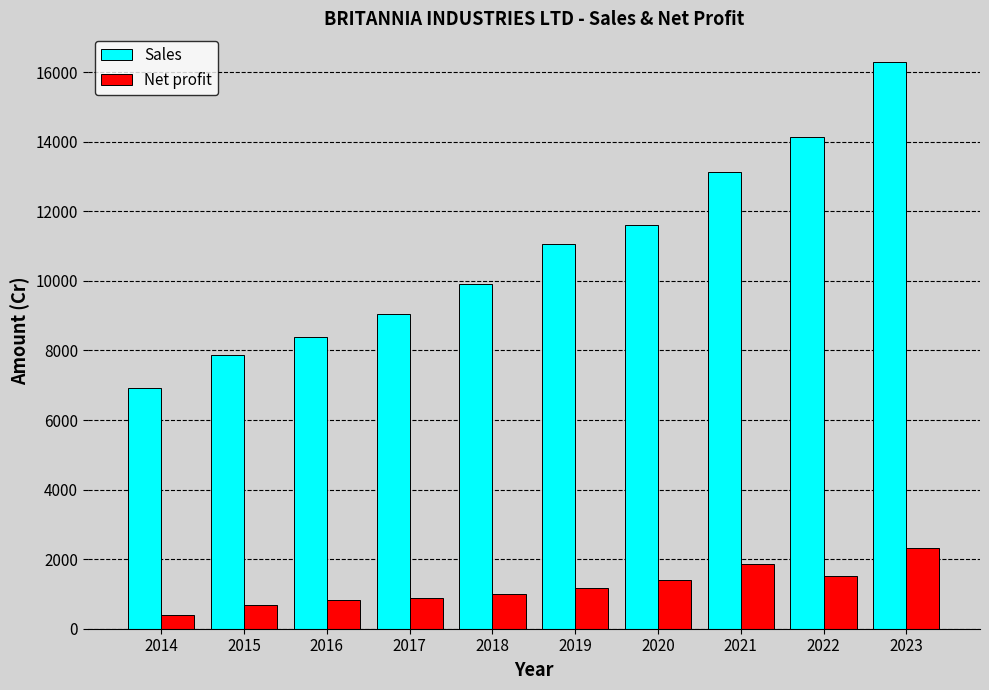

True or false: Sales has a value of 5091.7 at 2022.

False